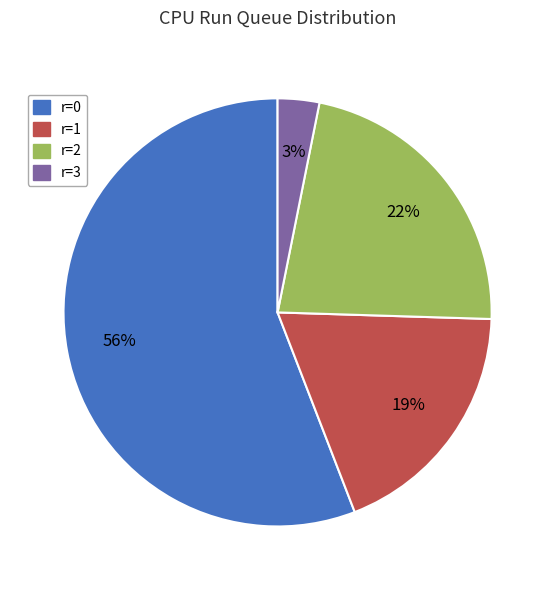

Is there any slice that represents more than half of the pie?

Yes